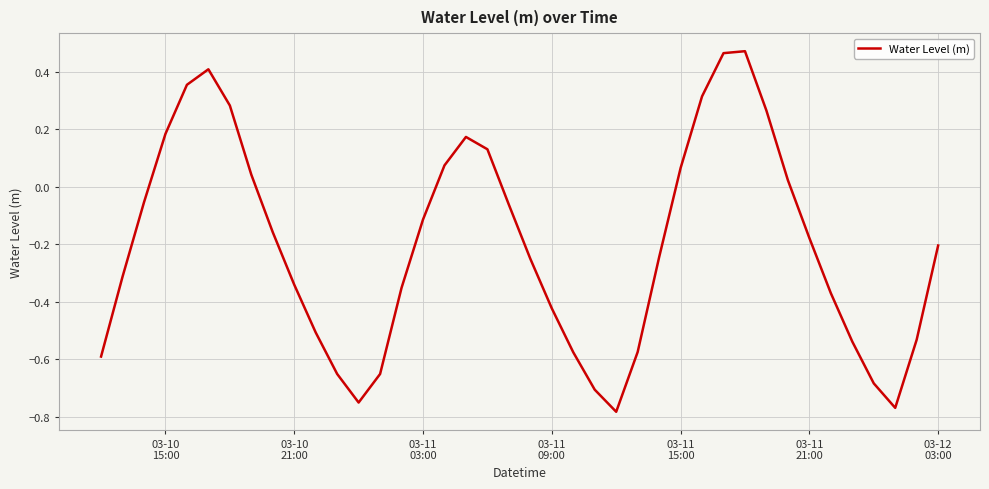

What is the difference between the maximum and minimum values?

1.3